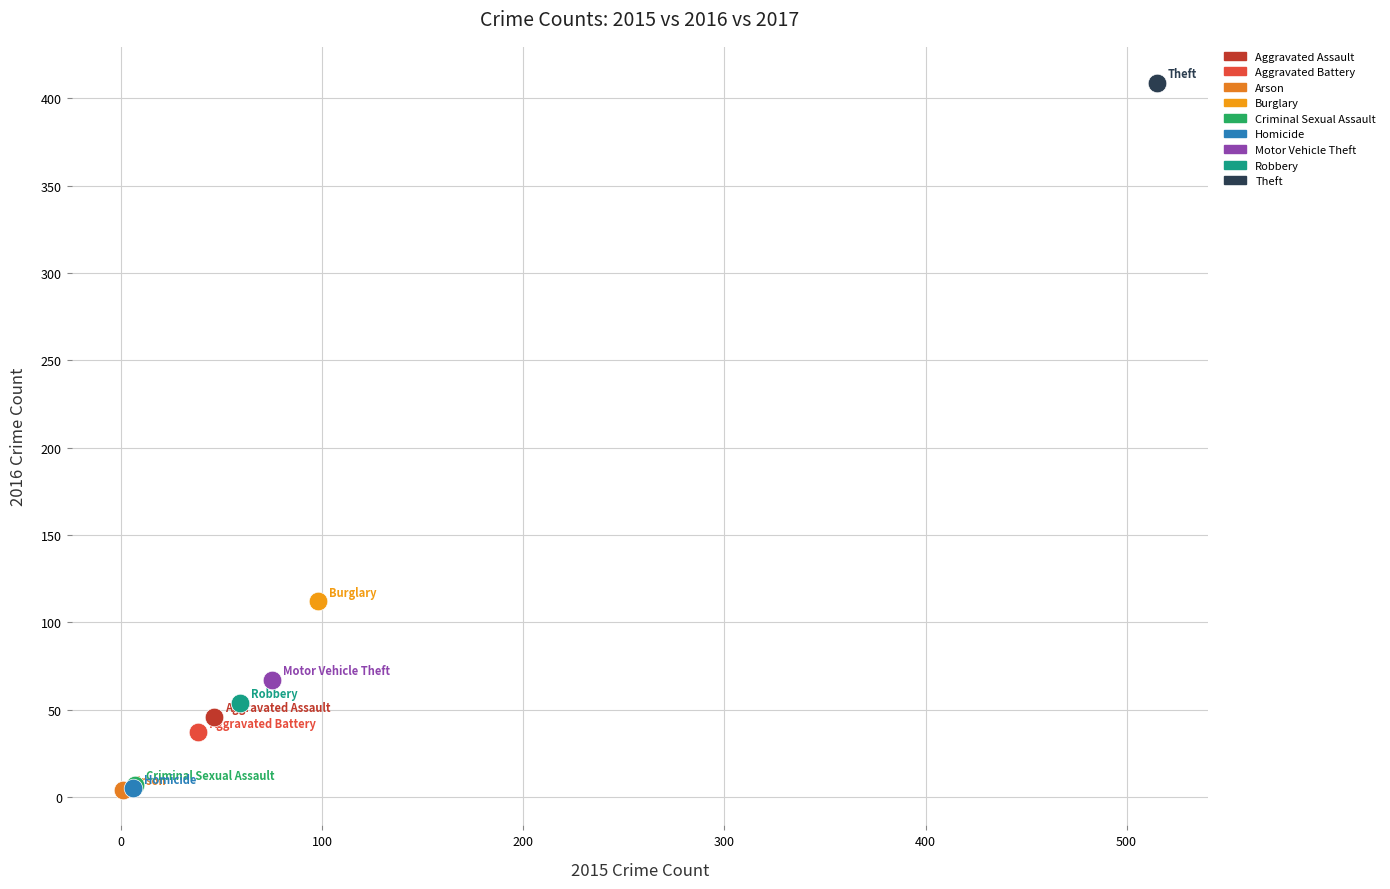

What are all the series names shown in the legend?

Aggravated Assault, Aggravated Battery, Arson, Burglary, Criminal Sexual Assault, Homicide, Motor Vehicle Theft, Robbery, Theft